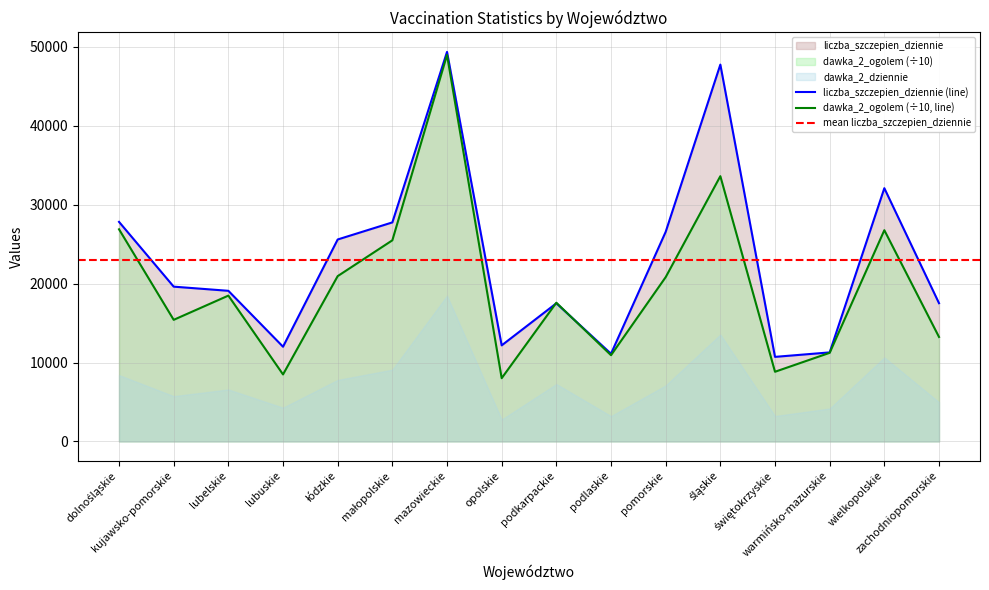

What is the spread (max minus min) of values at warmińsko-mazurskie?

53.2